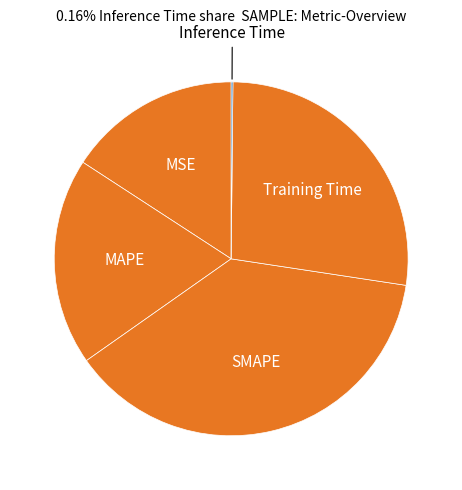

Which slice is the largest?

SMAPE